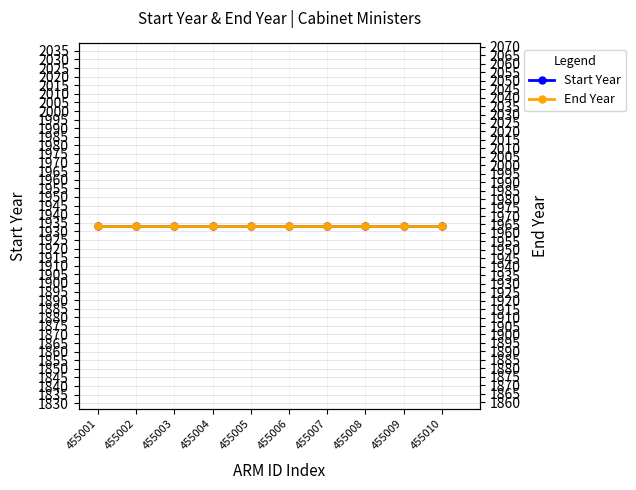

The value of End Year at 455006 is 1964. True or false?

True